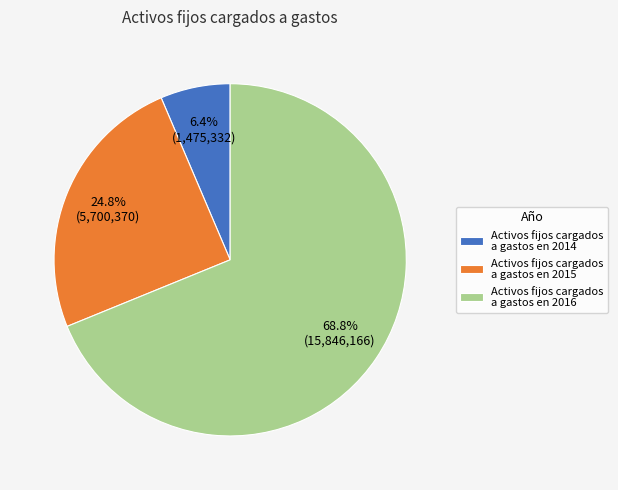

Which category has the biggest portion of the pie?

Activos fijos cargados a gastos en 2016